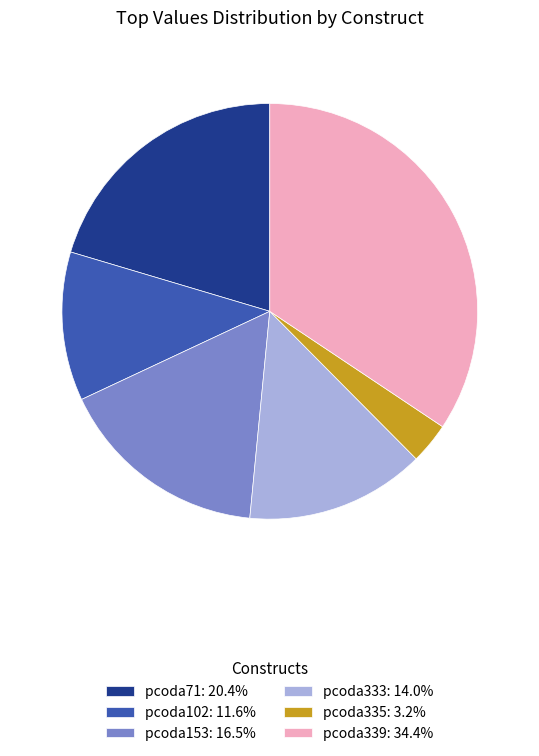

Is there a majority slice in this chart?

No